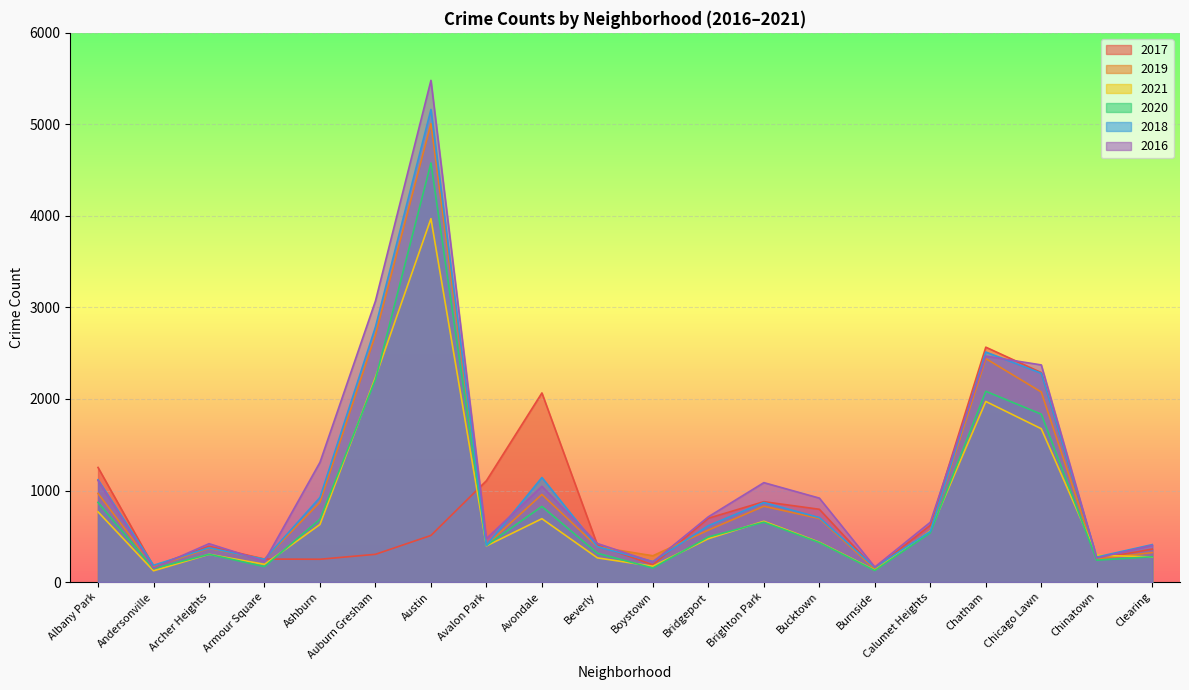

At which label does 2019 first exceed 568?

Albany Park